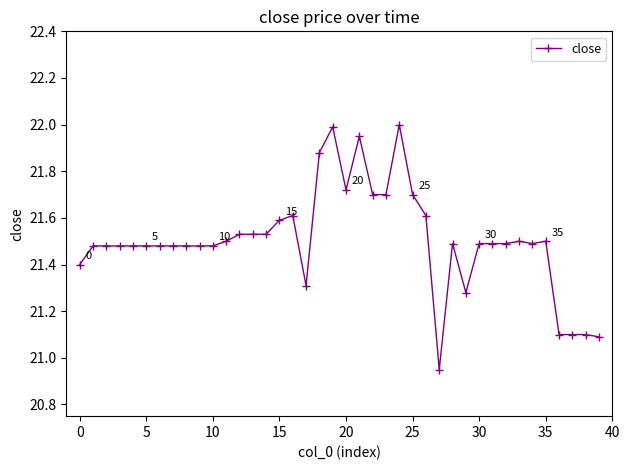

What is the sum of all values?

860.1